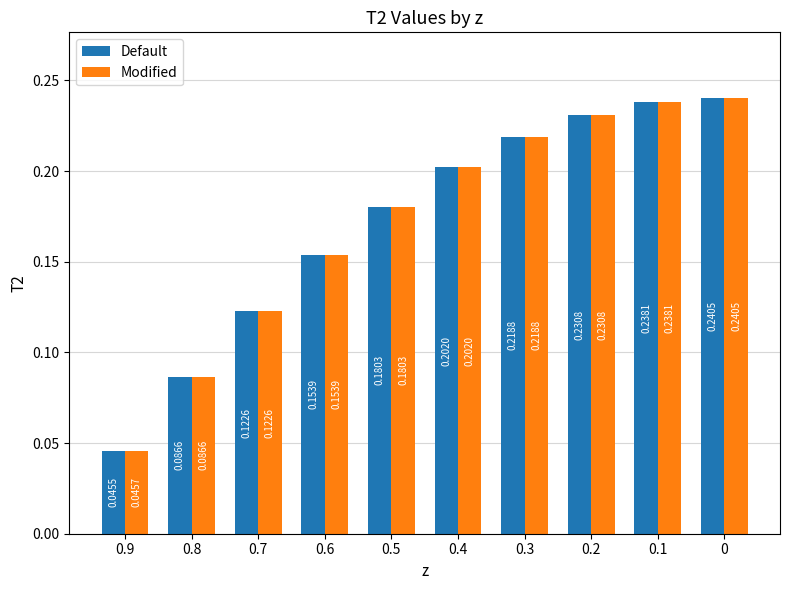

How many groups of bars are there?

10